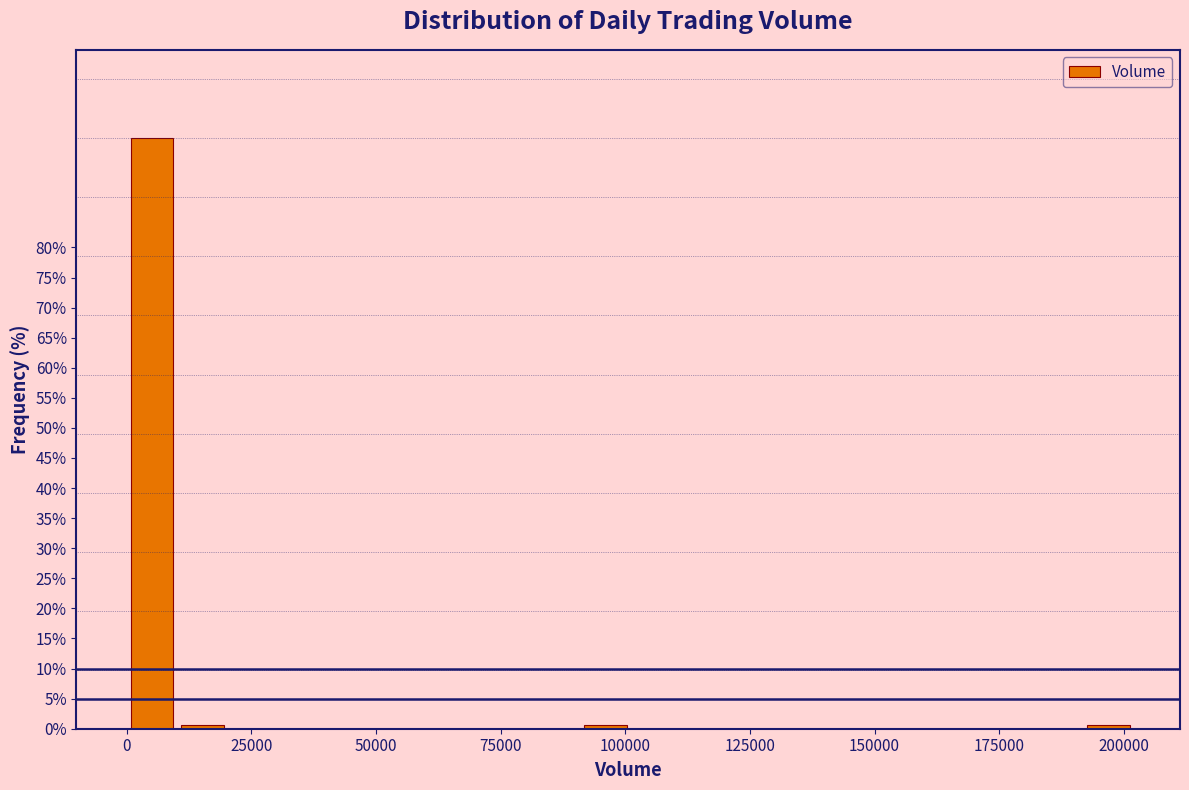

Around what value on the x-axis is the tallest bar? Give the approximate position of its centre, as read against the axis.

5000